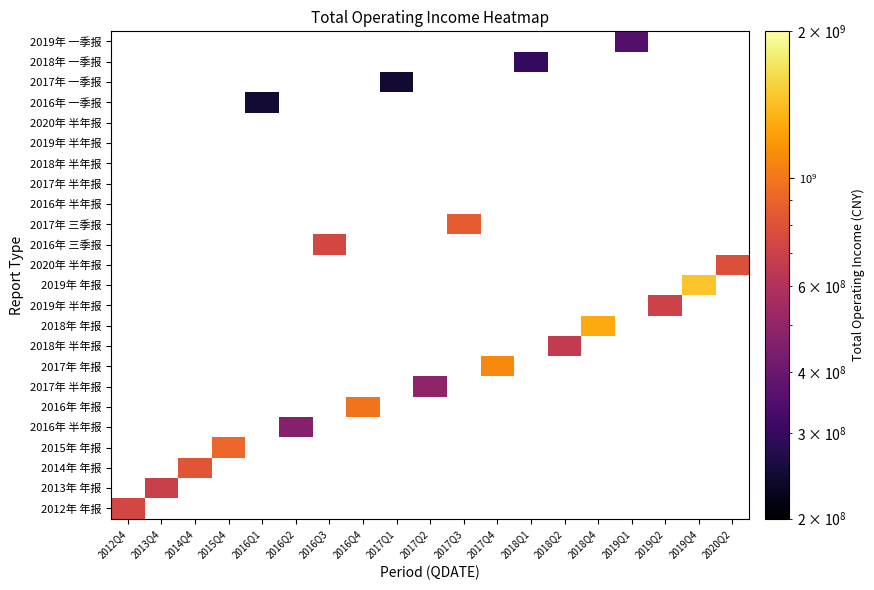

What is the minimum value shown in the chart?

244074489.9